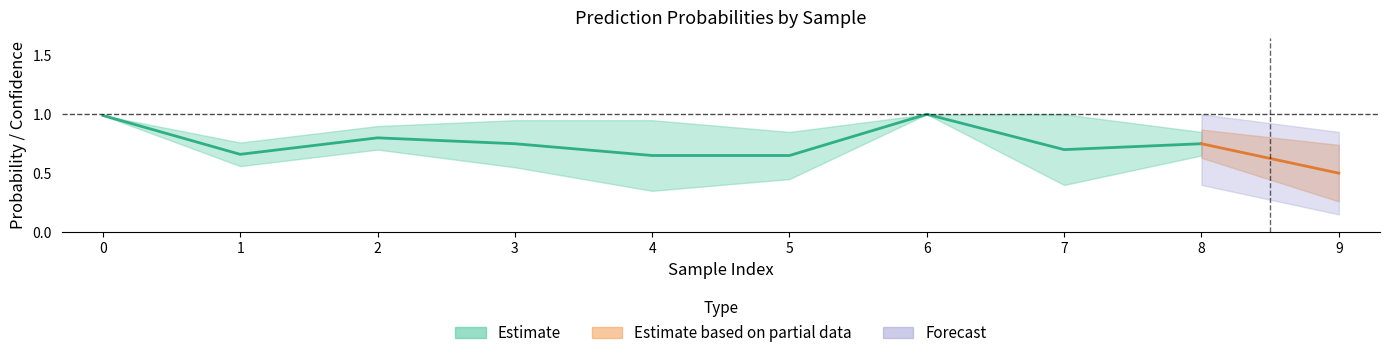

How many series are shown in this chart?

3